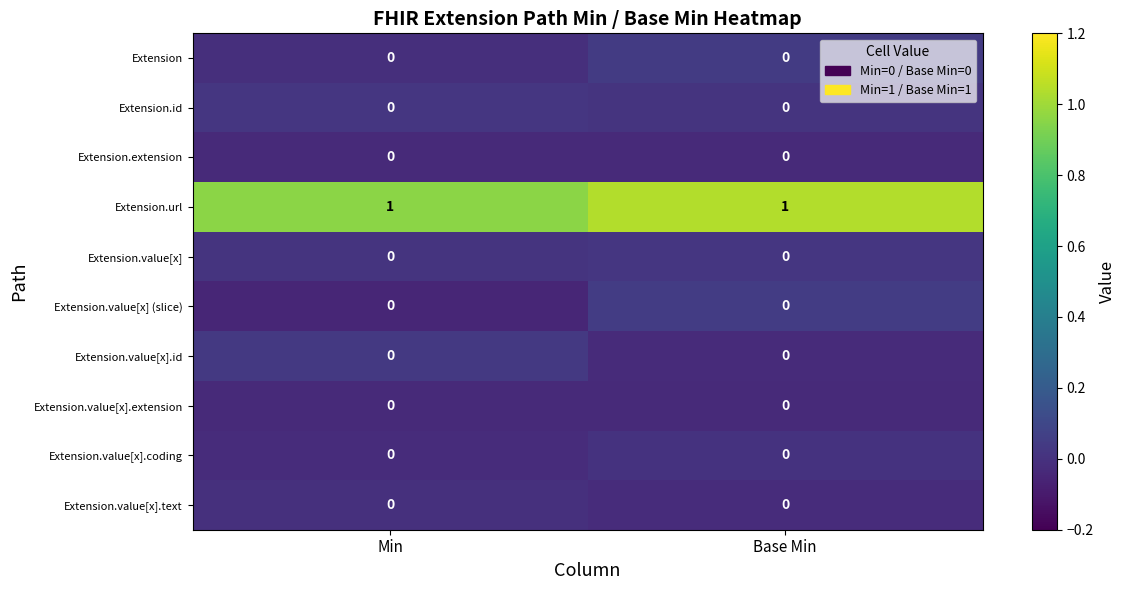

The value of Extension.value[x].id at Min is 0. True or false?

True